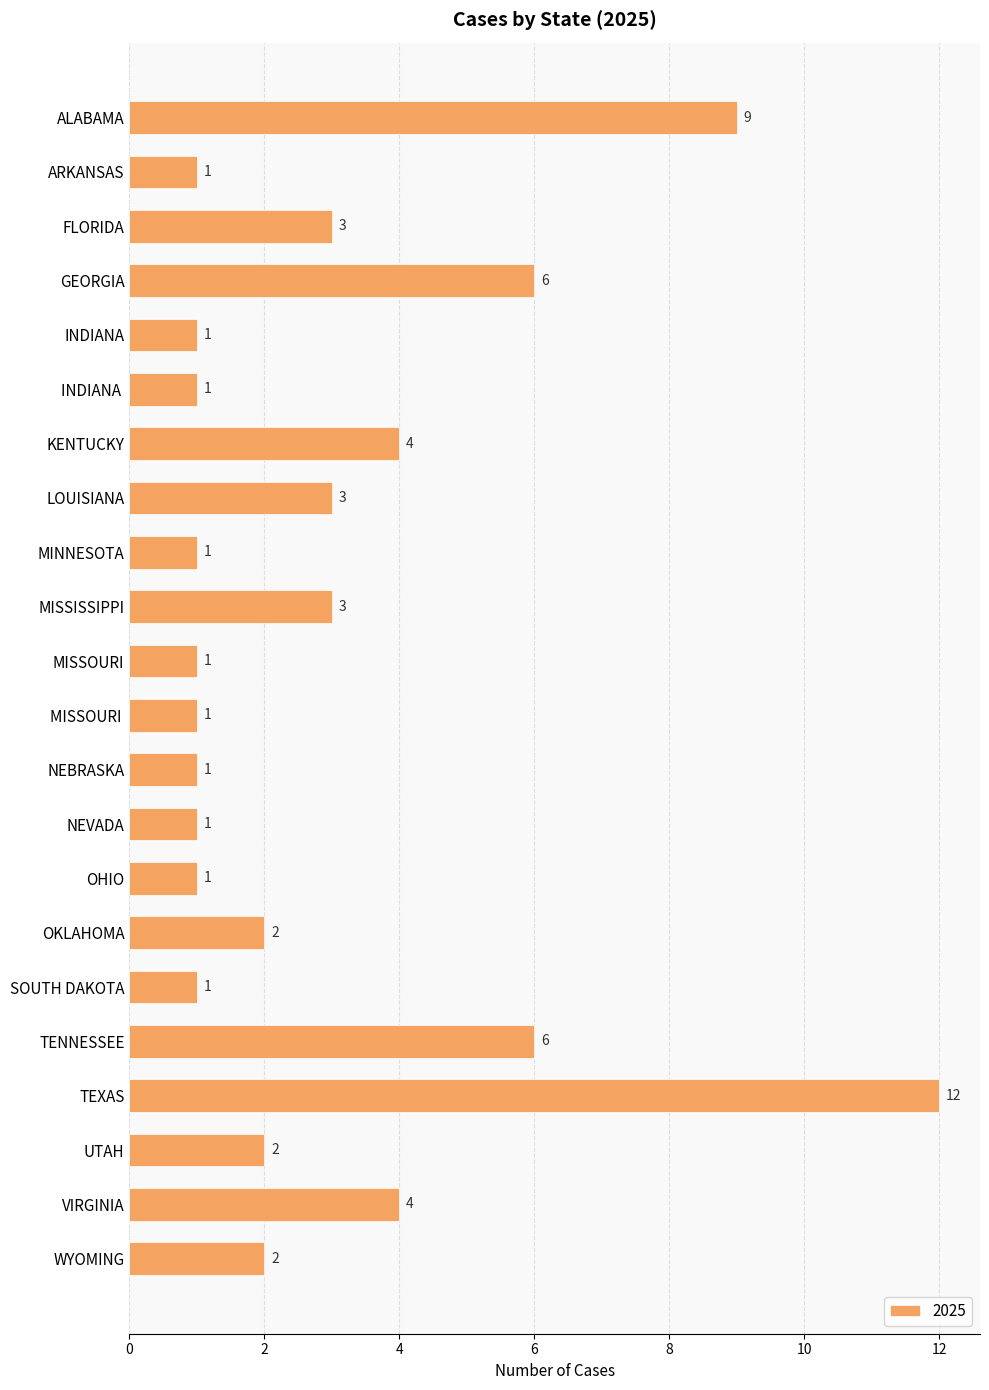

Reading top to bottom, extract all data points from this chart.

ALABAMA=9	ARKANSAS=1	FLORIDA=3	GEORGIA=6	INDIANA=1	INDIANA =1	KENTUCKY=4	LOUISIANA=3	MINNESOTA=1	MISSISSIPPI=3	MISSOURI=1	MISSOURI =1	NEBRASKA=1	NEVADA=1	OHIO=1	OKLAHOMA=2	SOUTH DAKOTA=1	TENNESSEE=6	TEXAS=12	UTAH=2	VIRGINIA=4	WYOMING=2